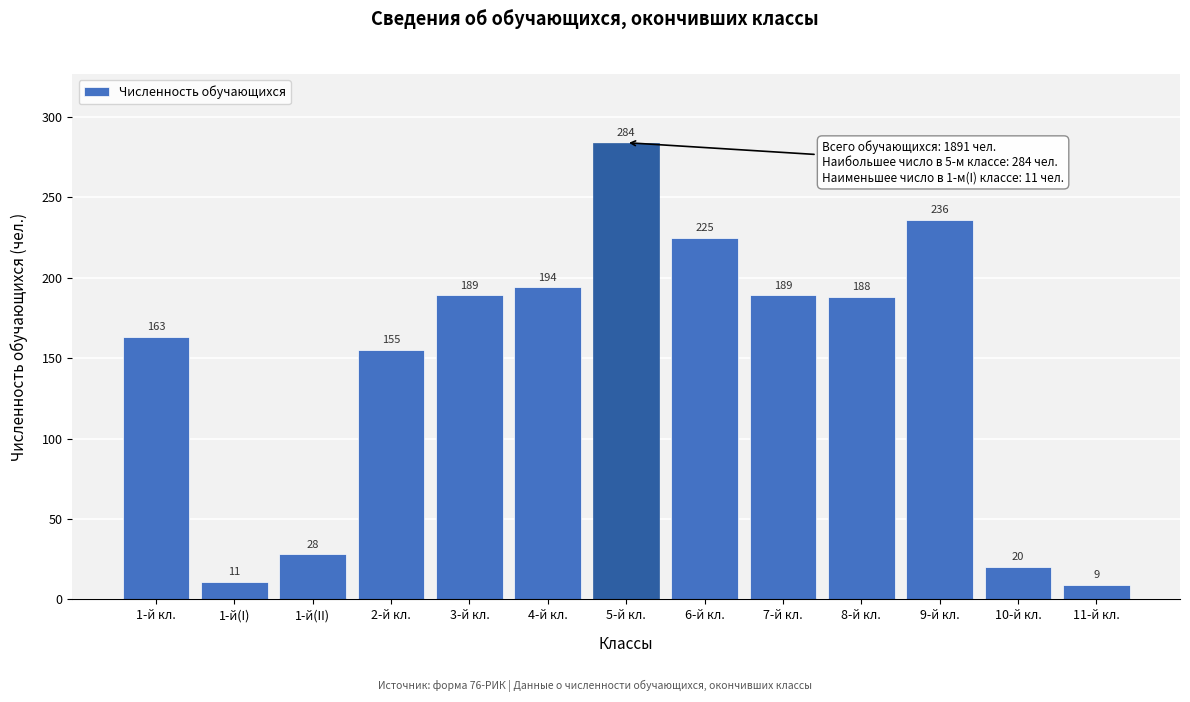

Reading right to left, list all the values displayed in this chart.

11-й кл.=9	10-й кл.=20	9-й кл.=236	8-й кл.=188	7-й кл.=189	6-й кл.=225	5-й кл.=284	4-й кл.=194	3-й кл.=189	2-й кл.=155	1-й(II)=28	1-й(I)=11	1-й кл.=163